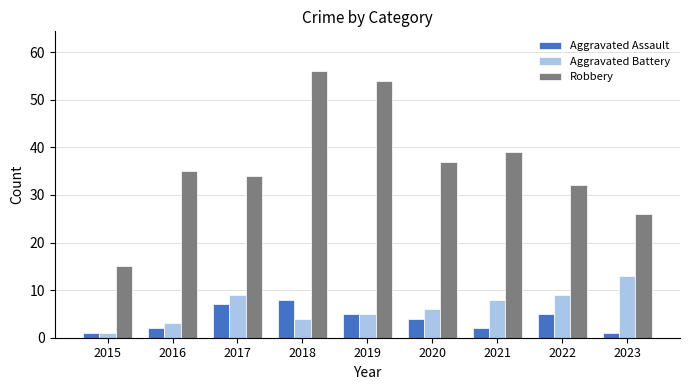

What is the maximum value shown in the chart?

56